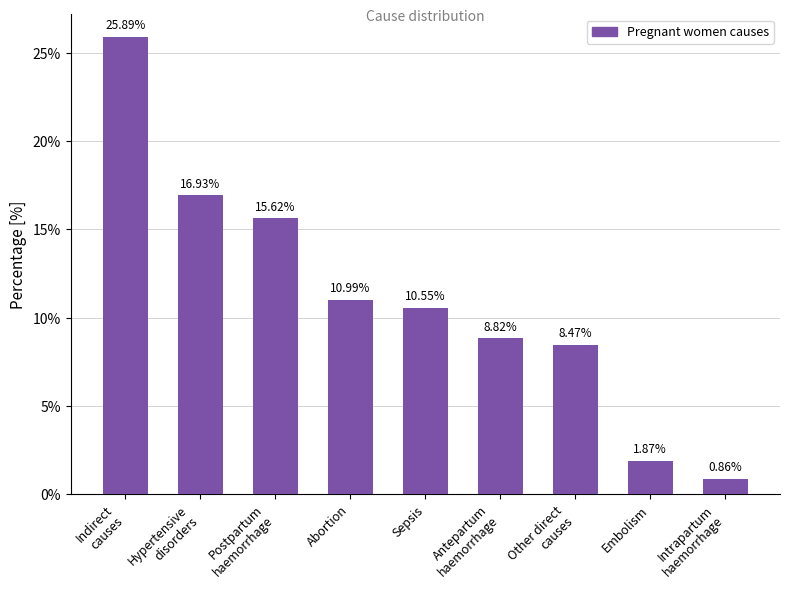

What is the ratio of the value at Embolism to the value at Postpartum
haemorrhage?

0.1